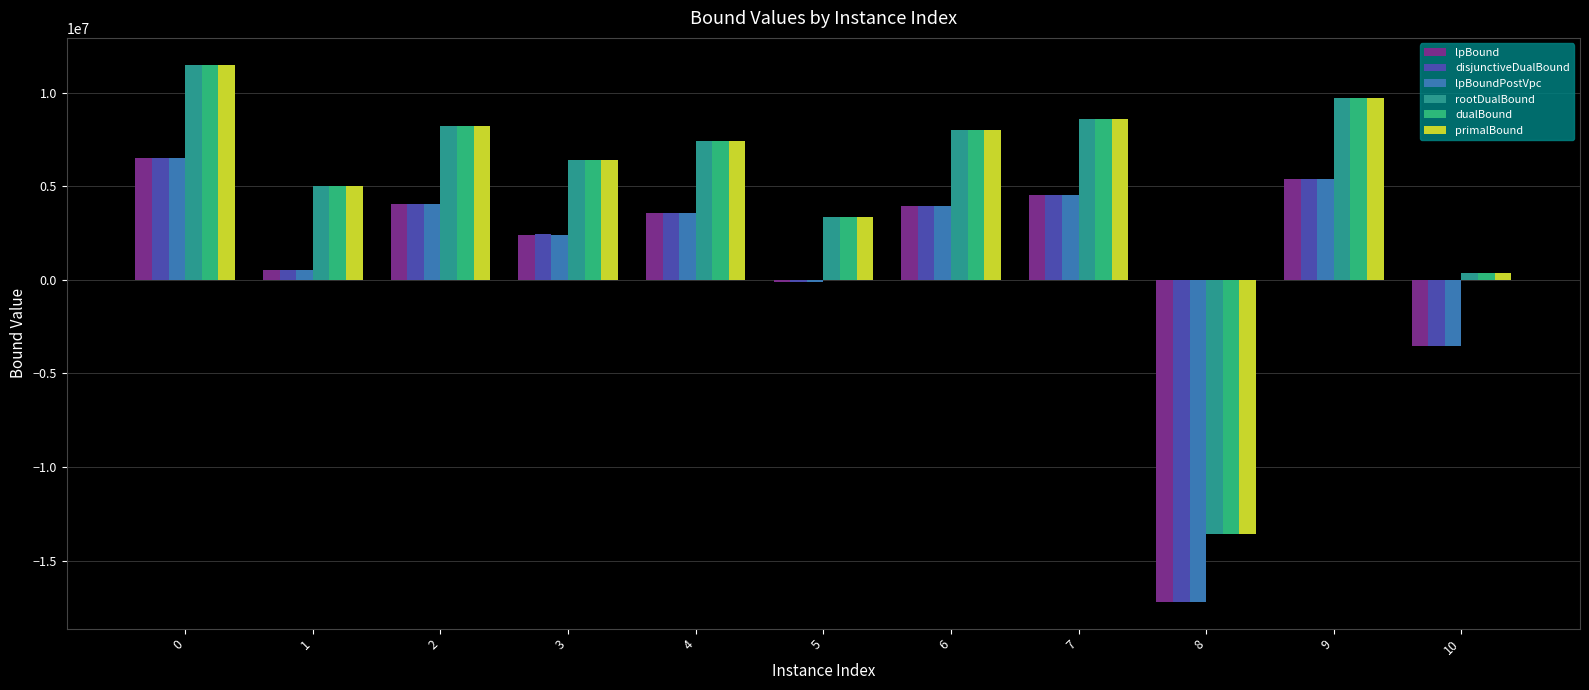

What is the value of the lpBoundPostVpc bar at the 2nd from the left?

501976.9